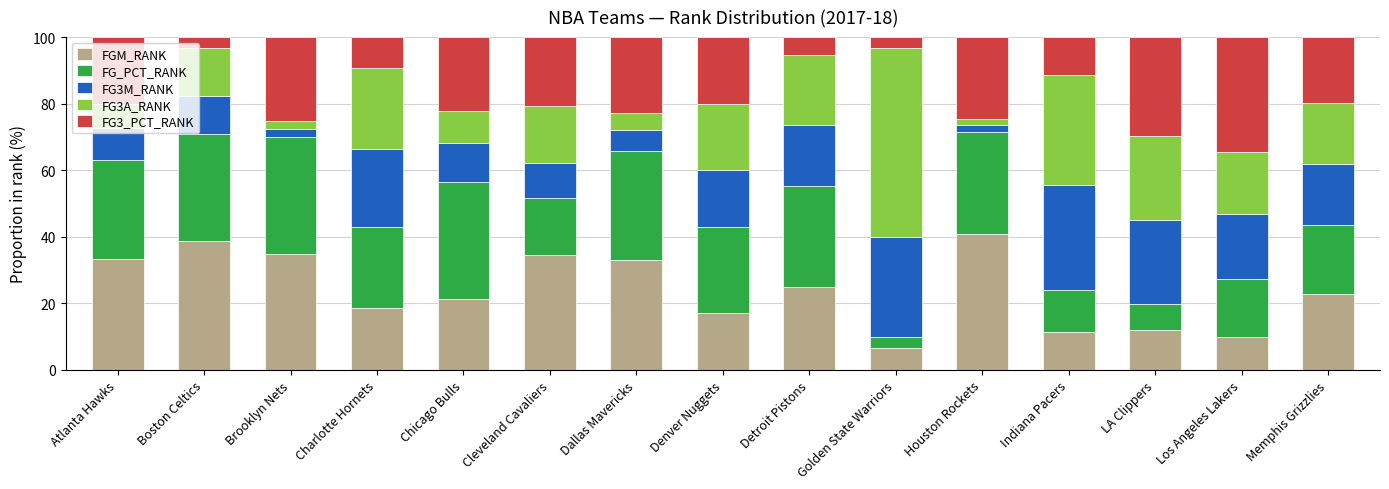

What is the minimum value for FGM_RANK?

6.7